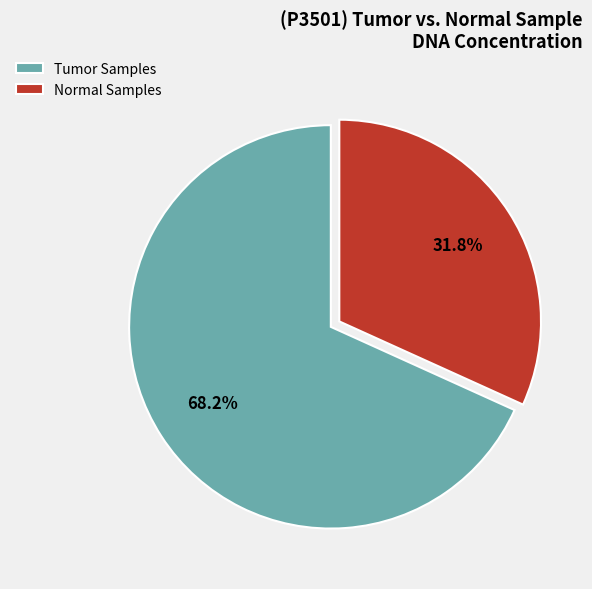

Is the sum of Normal Samples and Tumor Samples greater than half?

Yes